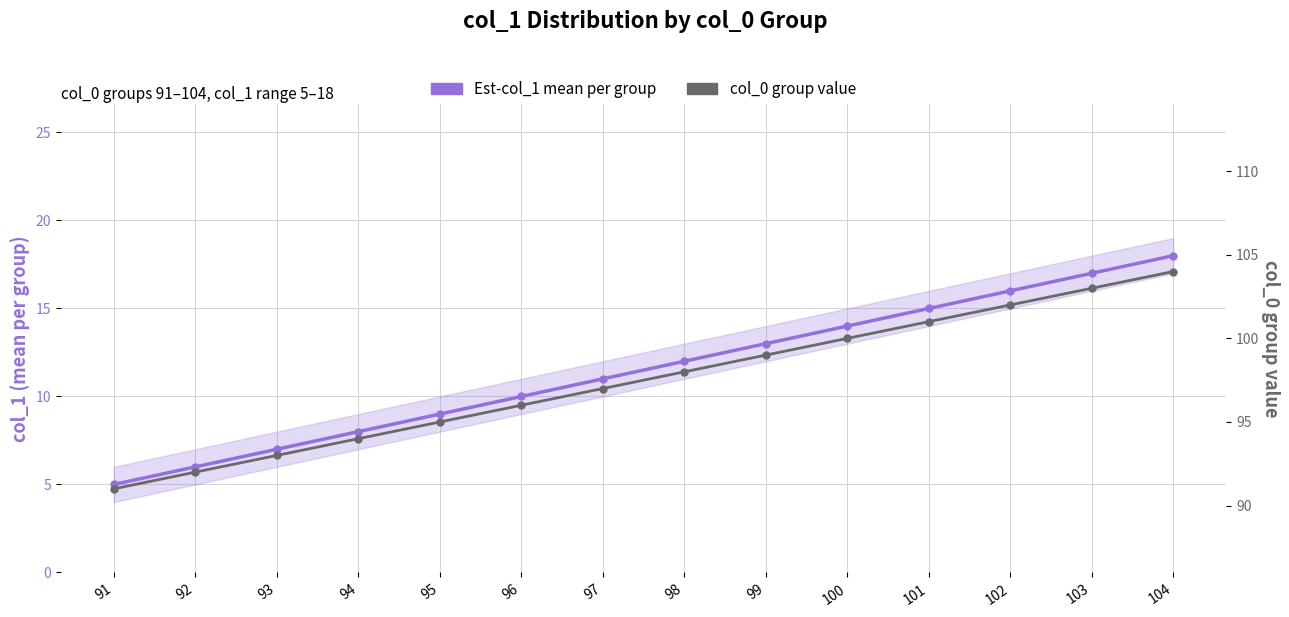

Is the value of Est-col_1 mean per group at 102 greater than the value of col_0 group value at 96?

No